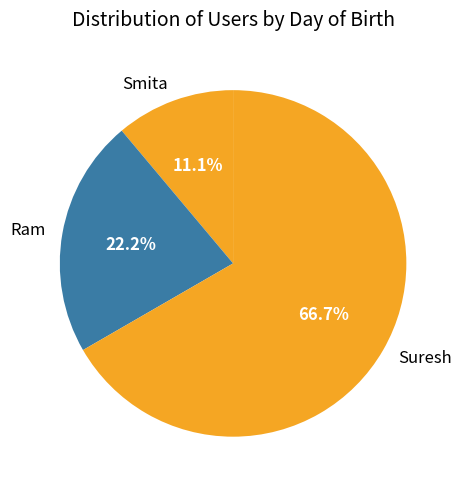

To the nearest percent, what is the difference between the Suresh and Smita slice percentages?

56%